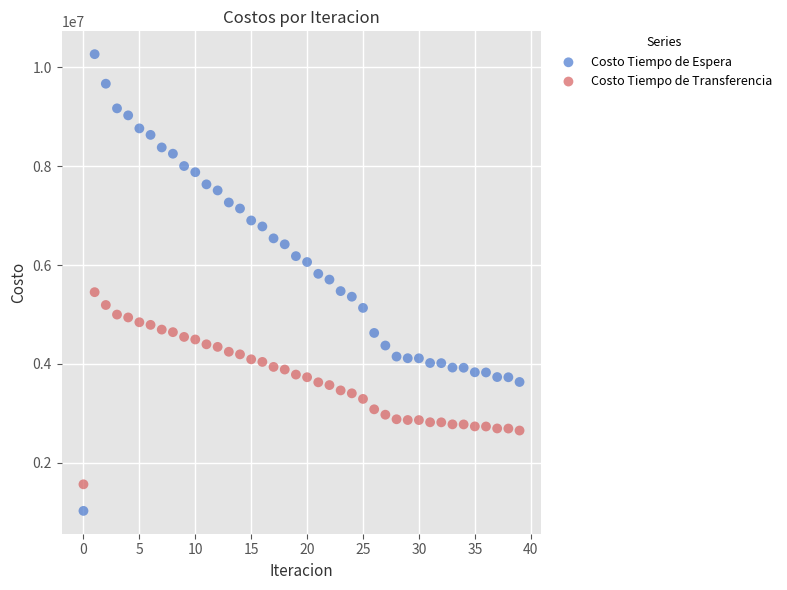

Which series reaches the maximum Y coordinate?

Costo Tiempo de Espera